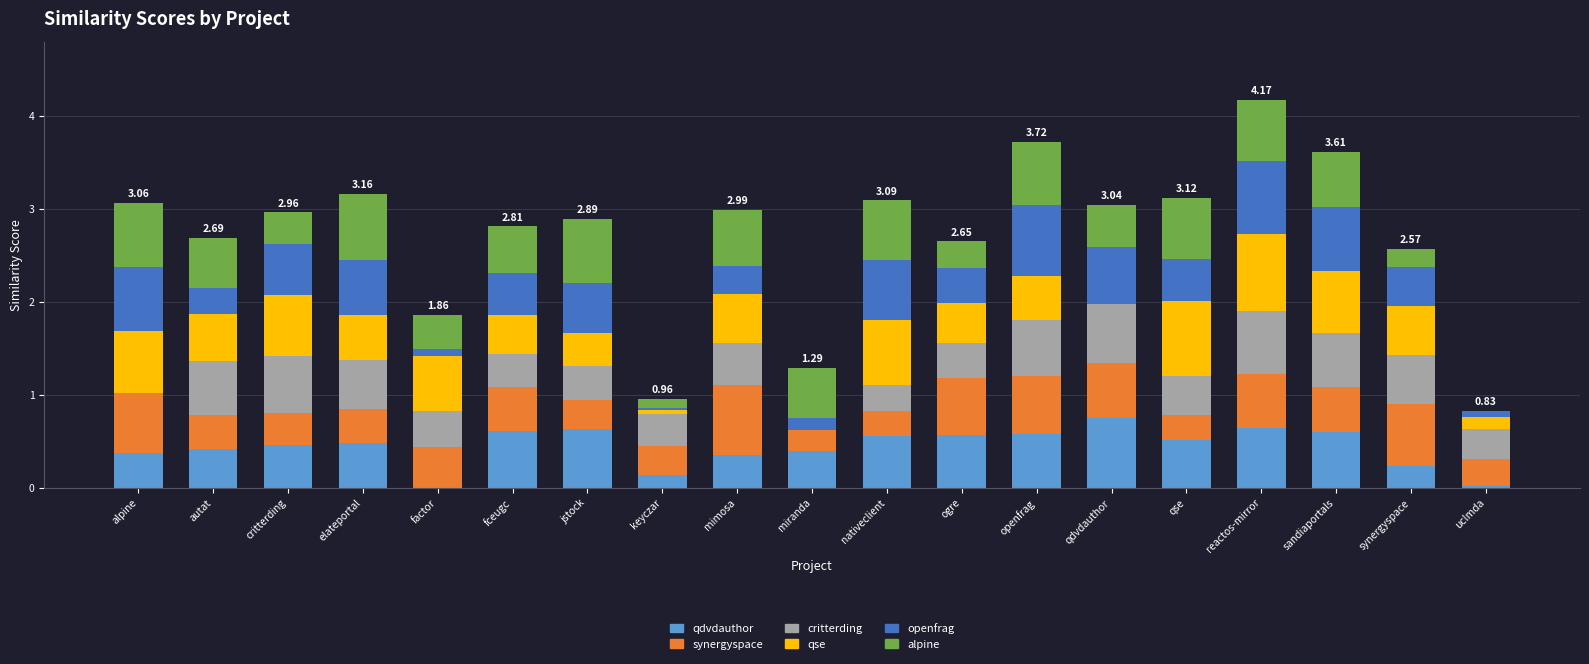

What is the total value across all series at openfrag?

3.7